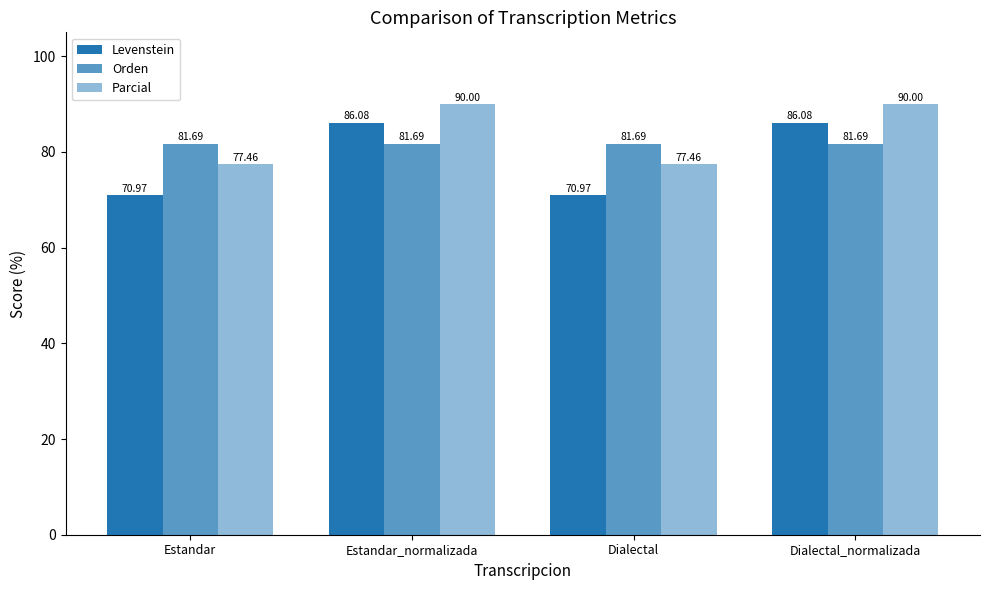

How many values in the Levenstein series exceed 86?

2